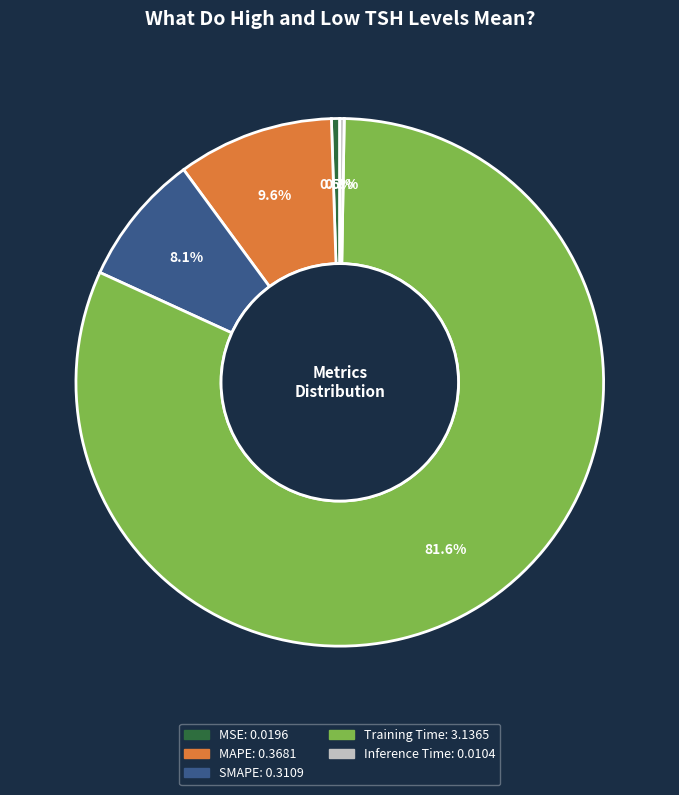

Is Training Time the majority of the pie?

Yes